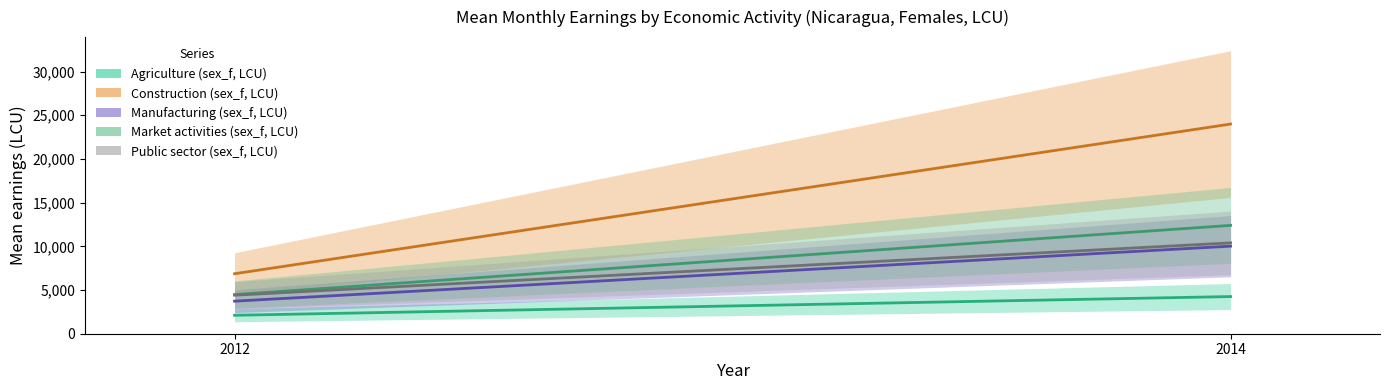

Which series has the largest range (max minus min)?

Construction (sex_f, LCU)